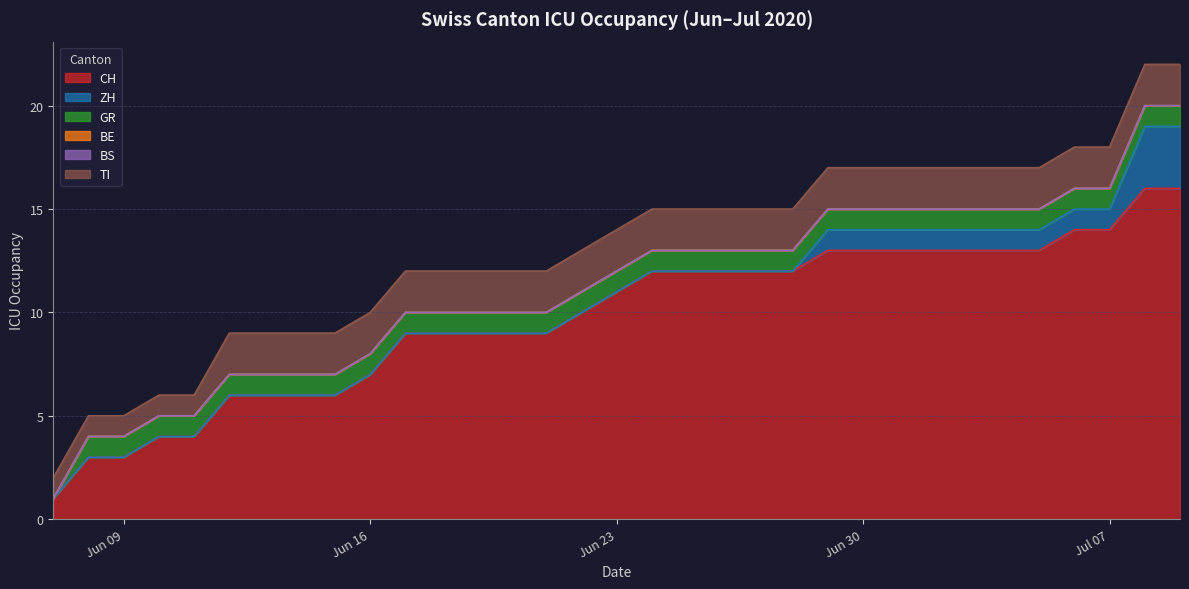

Which series has the widest spread of values?

CH